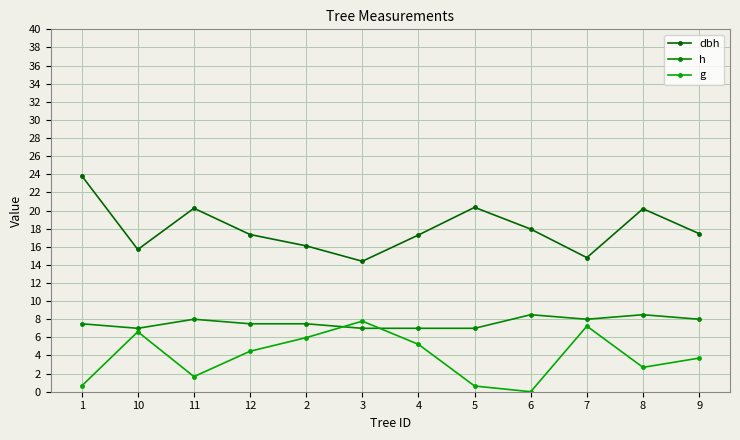

Which label corresponds to the largest value in the chart?

1